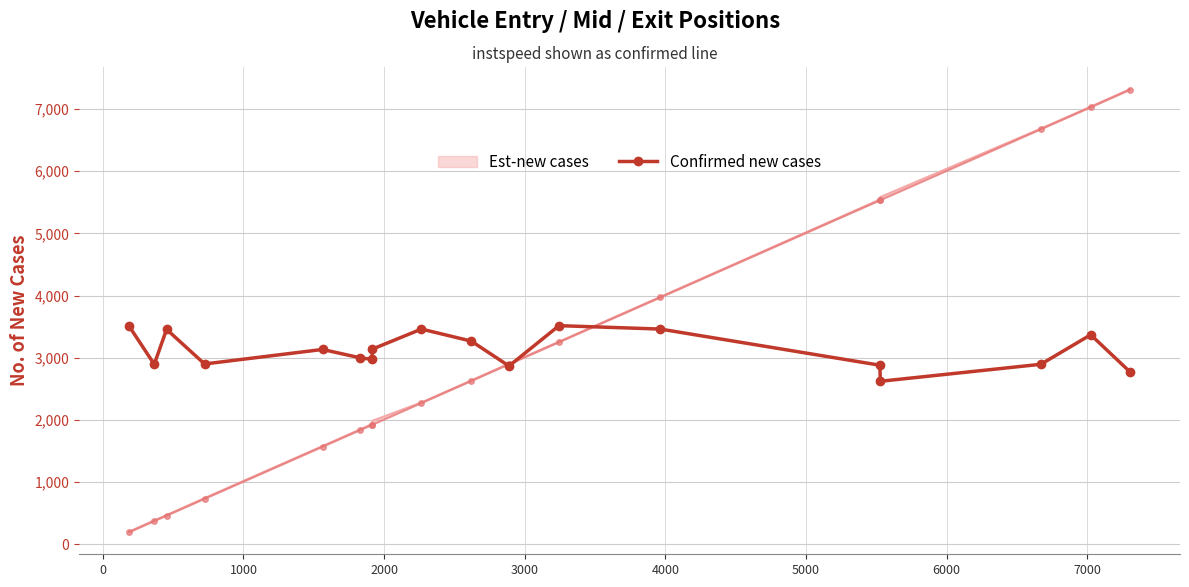

How many points are lower than both their immediate neighbors (excluding endpoints)?

5